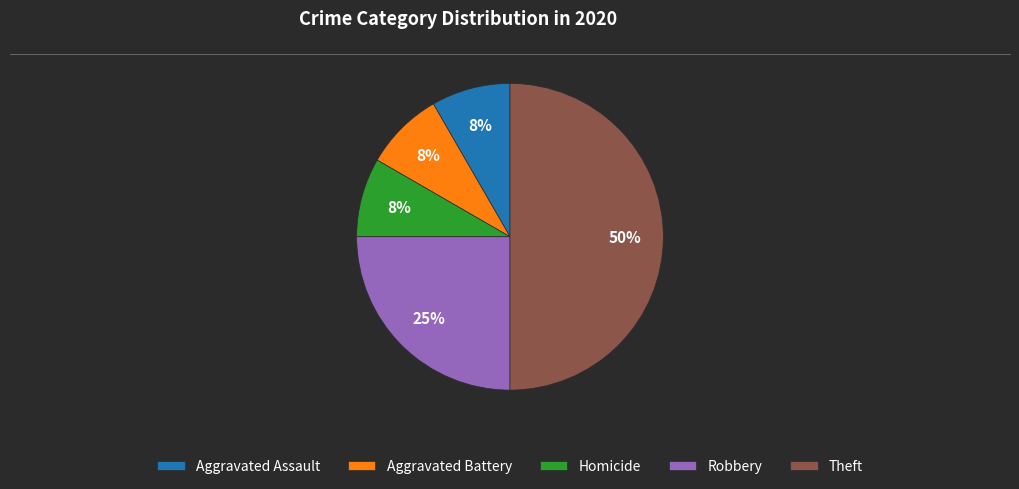

To the nearest percent, what is the average slice percentage?

20%